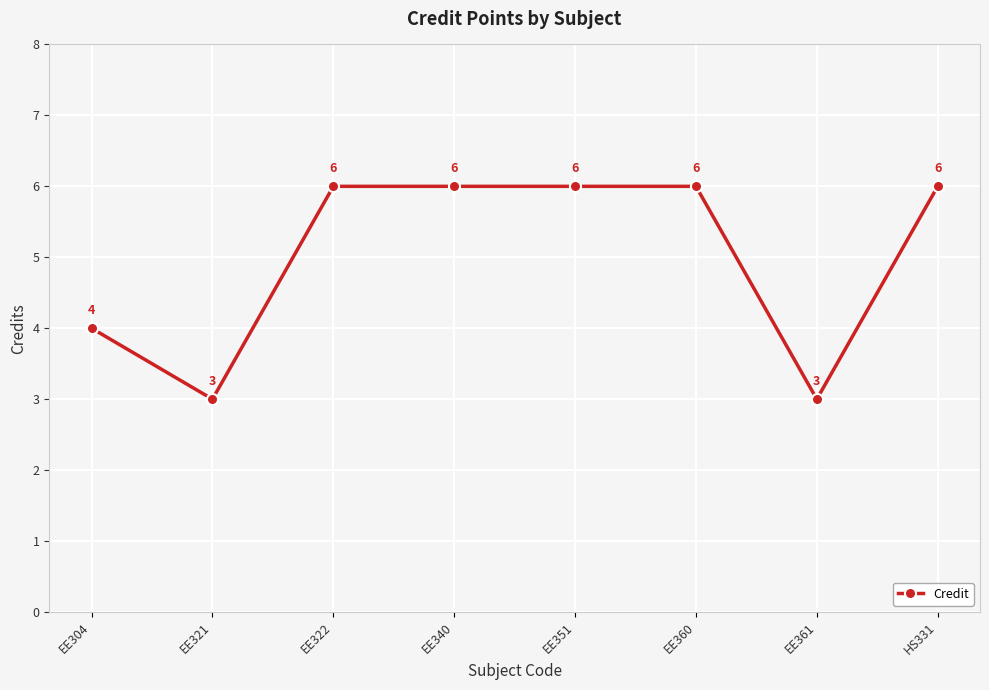

How many values are between 4 and 6?

6